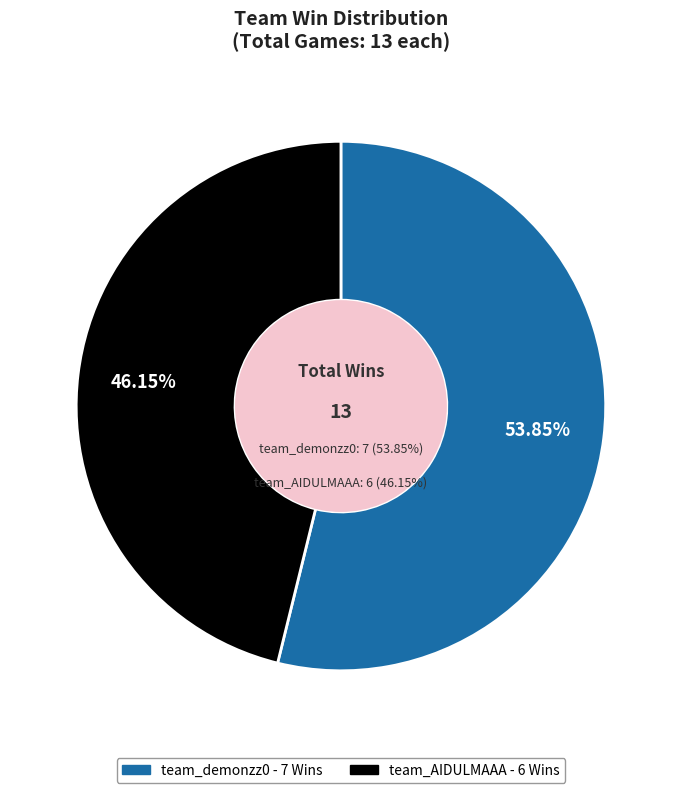

How many slices are in this pie chart?

2